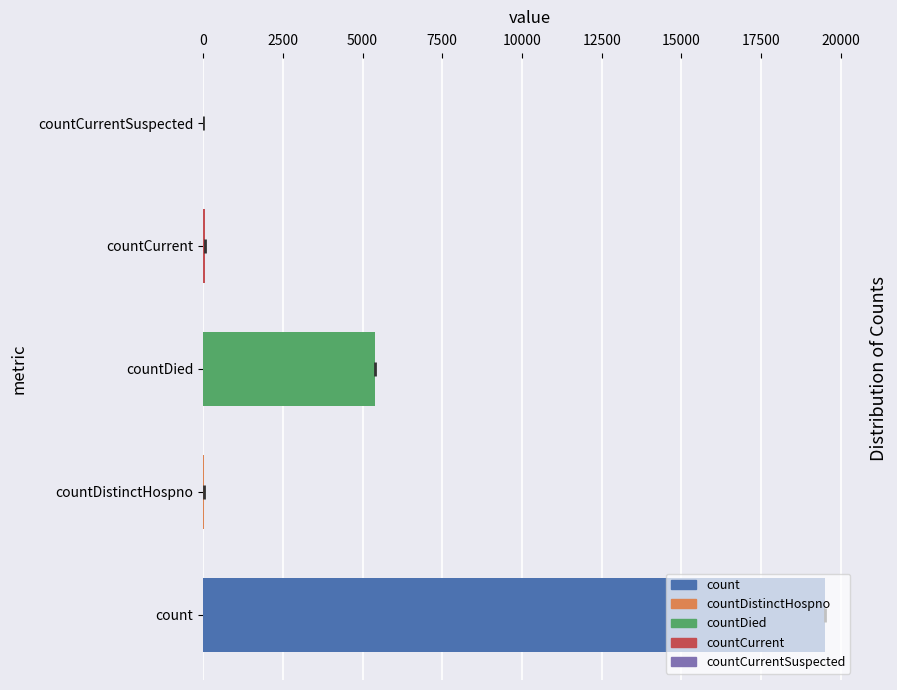

Is it true that the value at count is 19520?

True